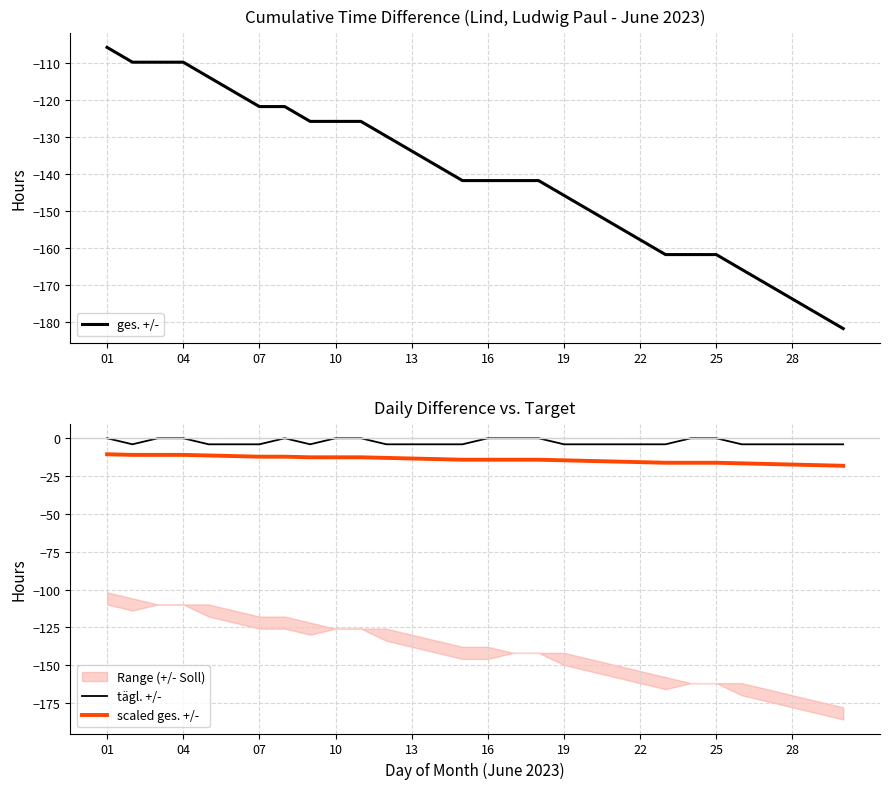

At which category does the chart reach its peak across all series?

01